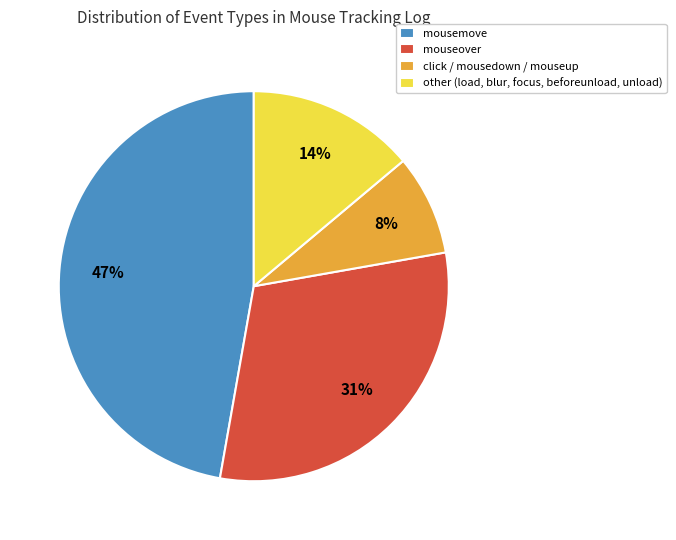

What is the largest slice in the pie chart?

mousemove